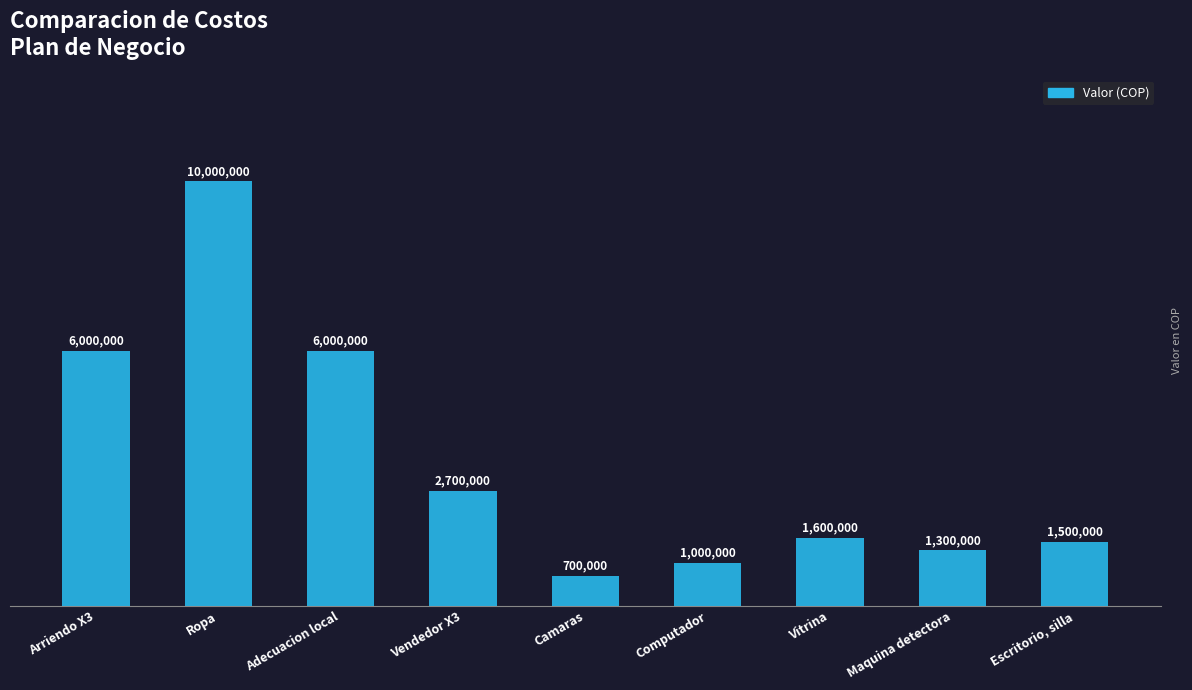

Which category has the lowest value across all series?

Camaras